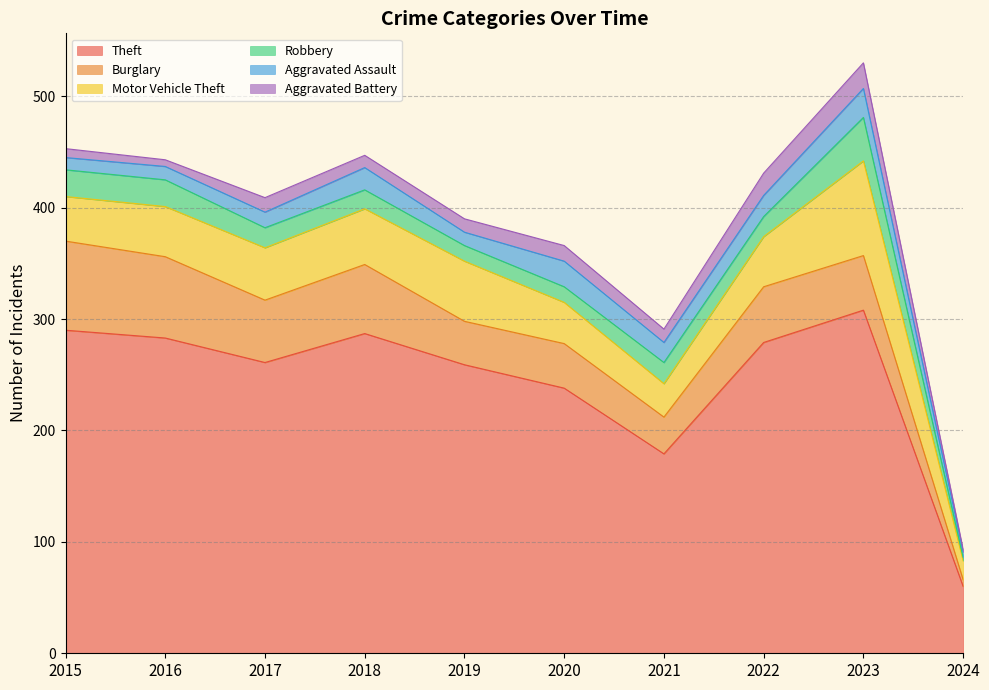

What is the maximum value shown in the chart?

308